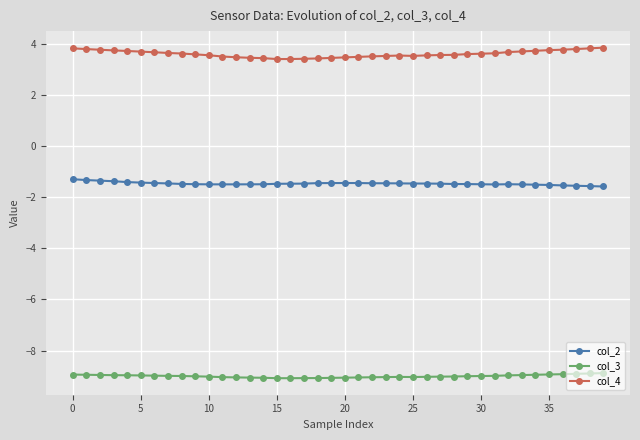

What is the difference between the second highest and minimum values in the col_2 series?

0.3